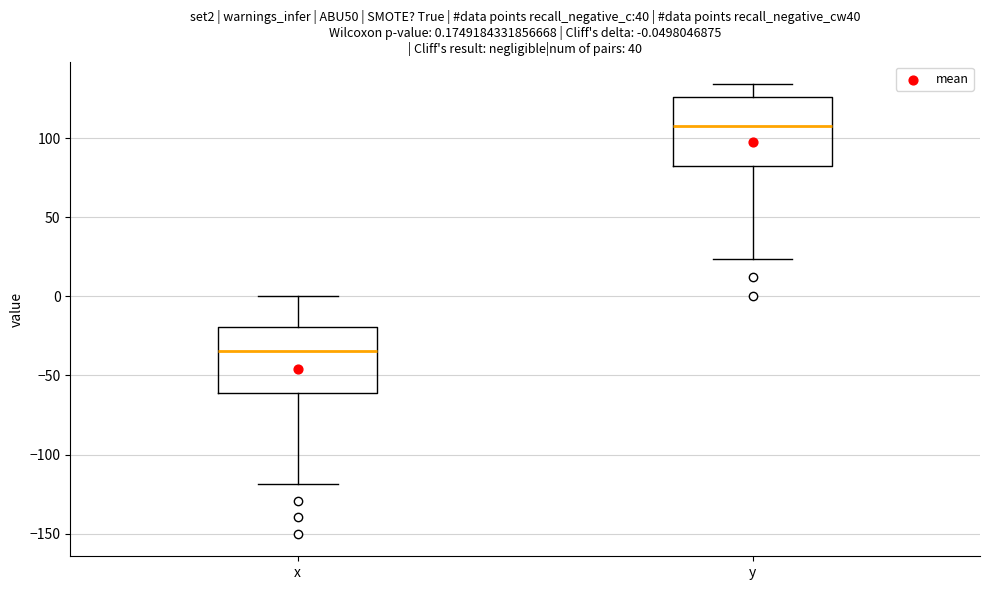

Which box has the highest median line?

y